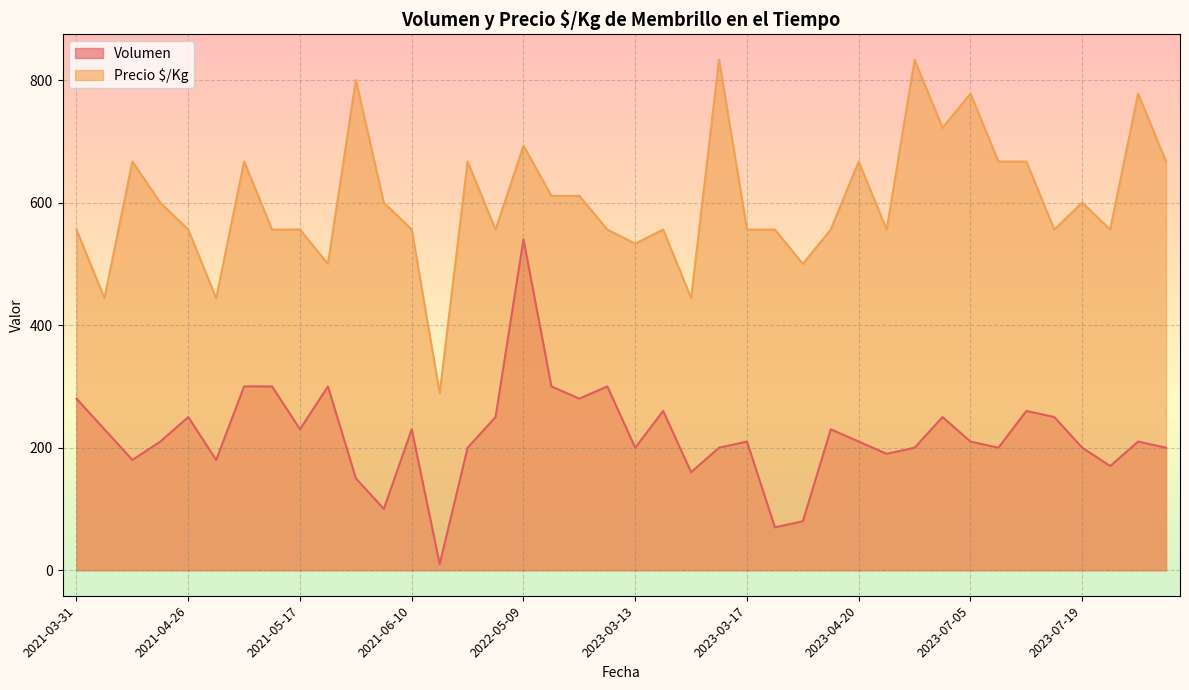

What is the difference between the maximum and minimum values in the Volumen series?

530